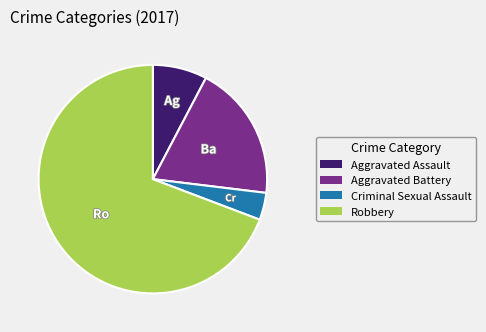

What is the largest slice in the pie chart?

Robbery